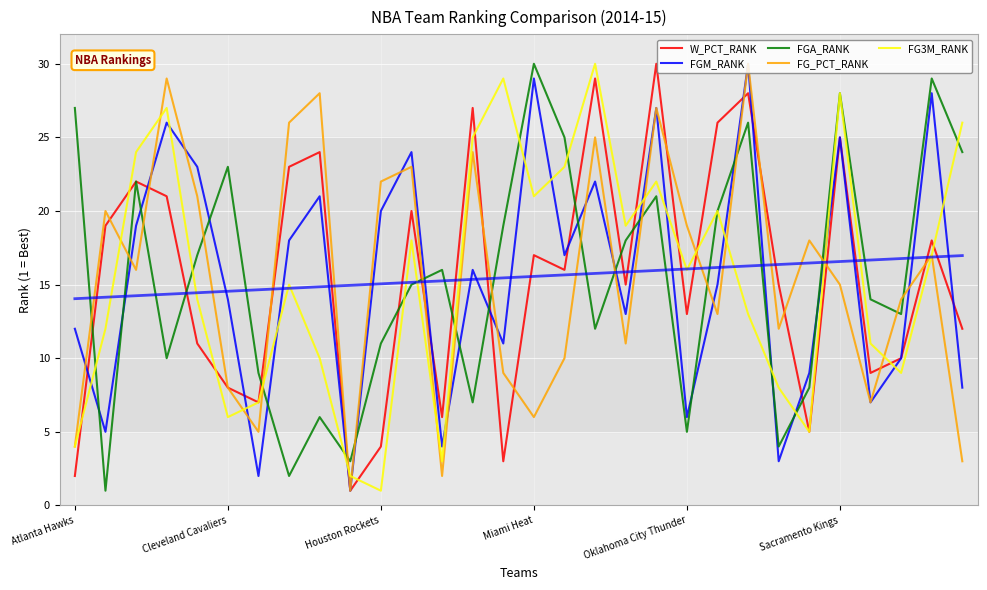

At which label does FG3M_RANK reach its peak?

17